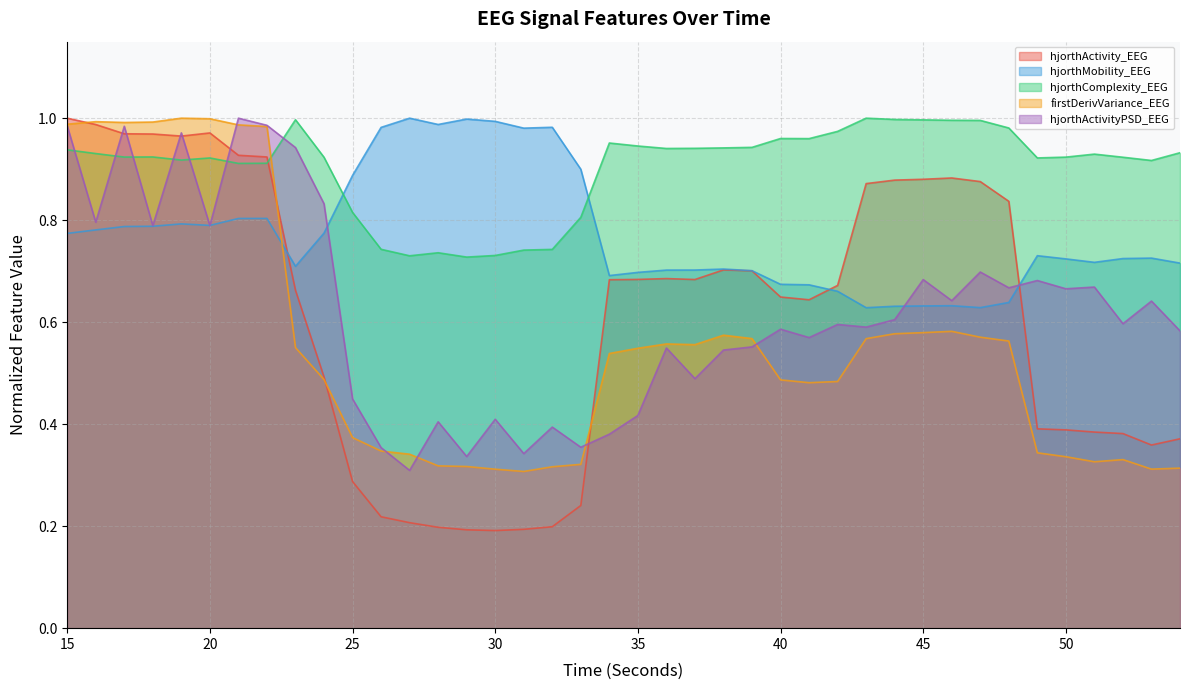

At how many categories does at least one series exceed 0?

40